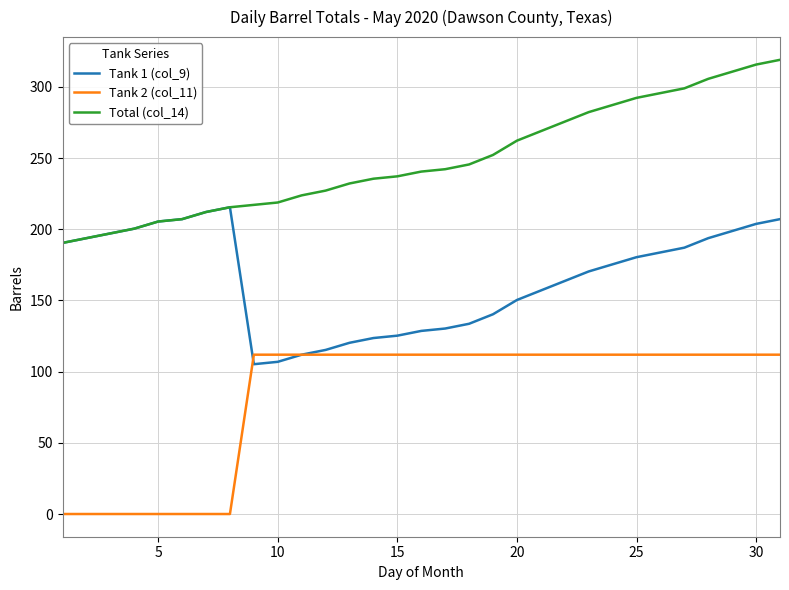

List the series in order of their peak value, highest first.

Total (col_14), Tank 1 (col_9), Tank 2 (col_11)